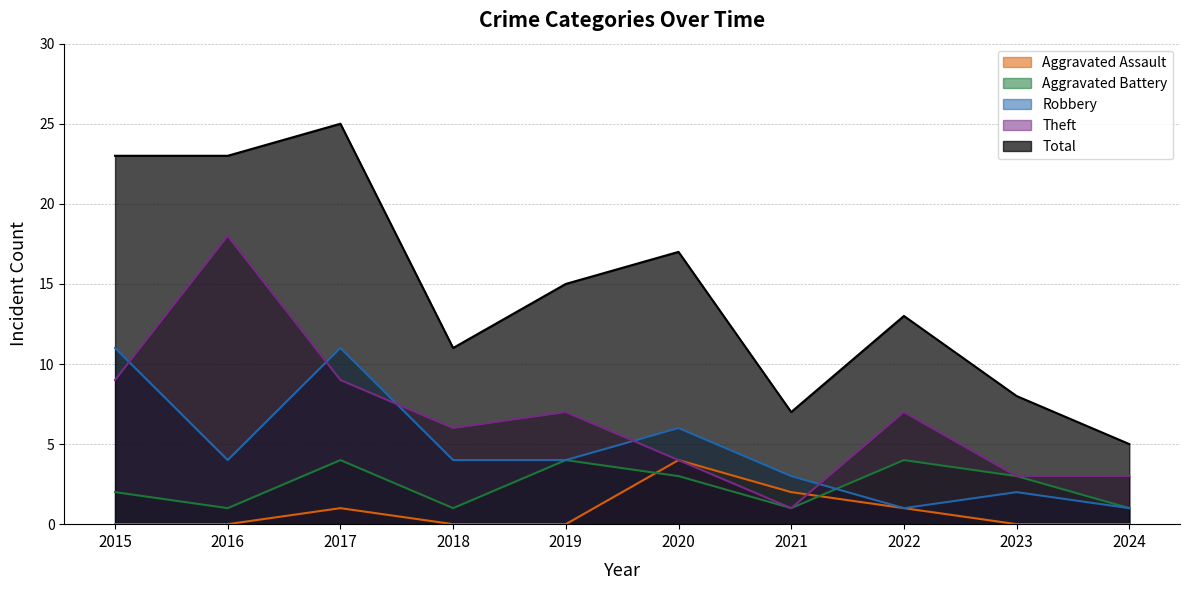

The value of Aggravated Assault at 2018 is 0. True or false?

True